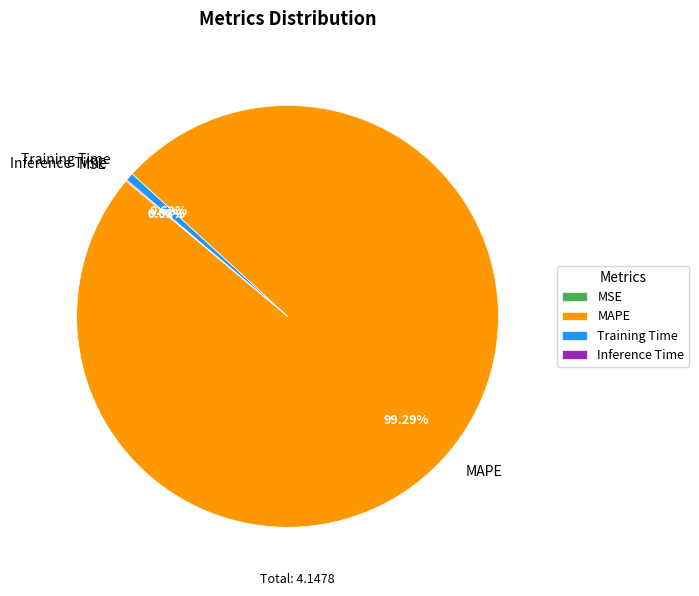

Which category has the biggest portion of the pie?

MAPE